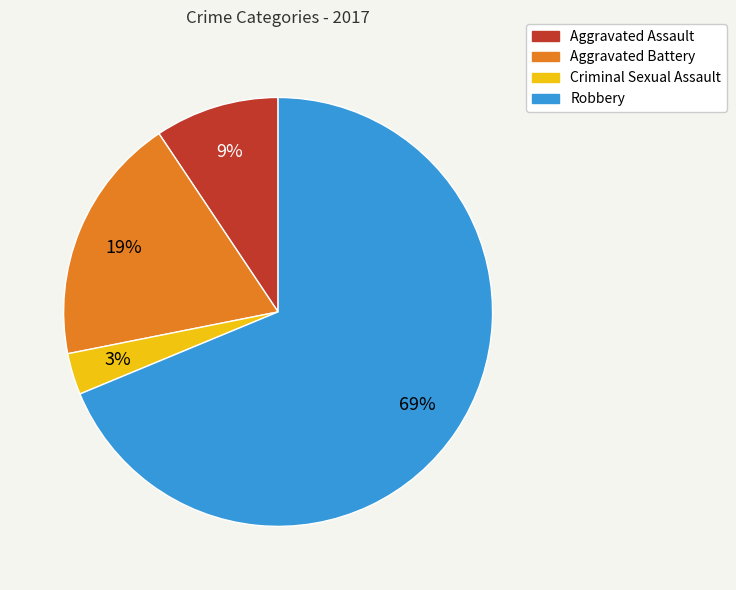

Rank the categories by value from lowest to highest.

Criminal Sexual Assault, Aggravated Assault, Aggravated Battery, Robbery